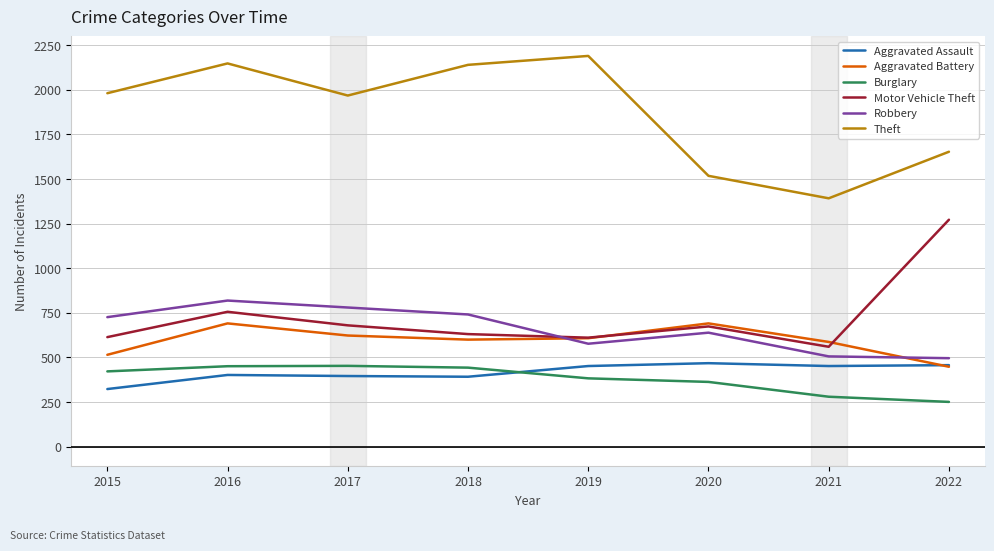

Where do Robbery and Motor Vehicle Theft first cross each other?

2018 and 2019